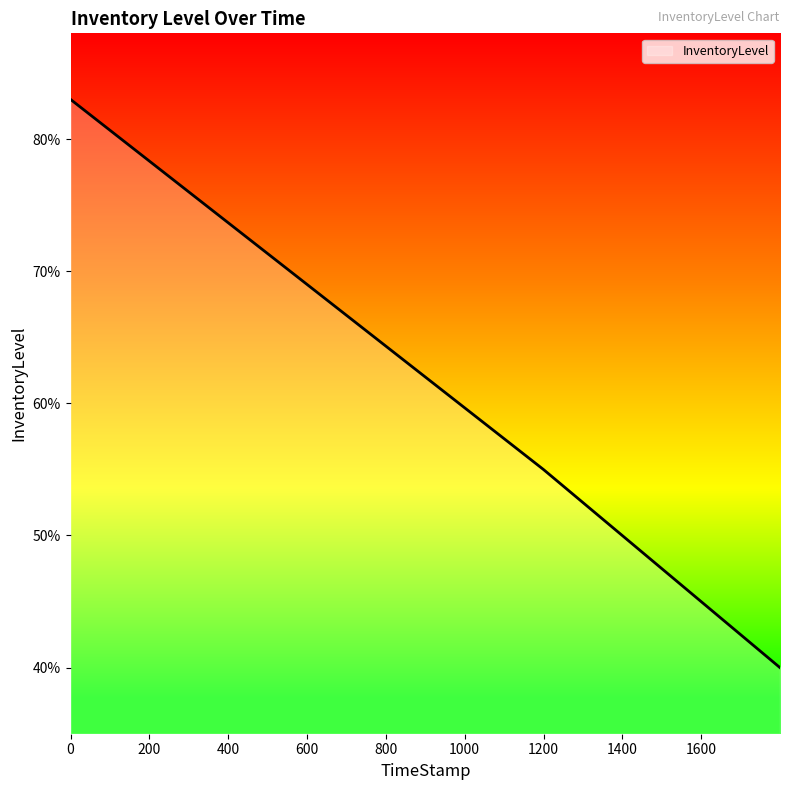

Where is the data nearest to the value 0?

1799.92